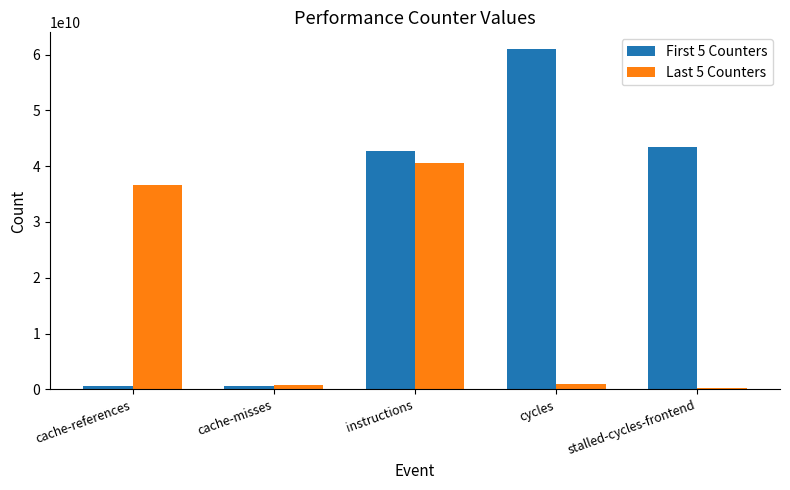

Where is Last 5 Counters nearest to the value 20393089107?

cache-references